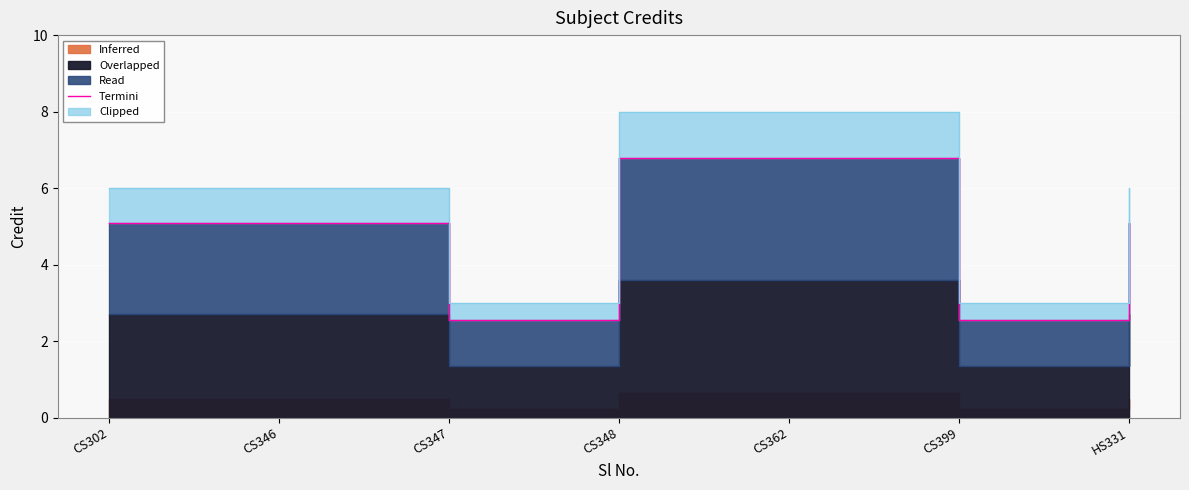

List the labels in order of value, largest first.

CS348, CS362, CS302, CS346, HS331, CS347, CS399